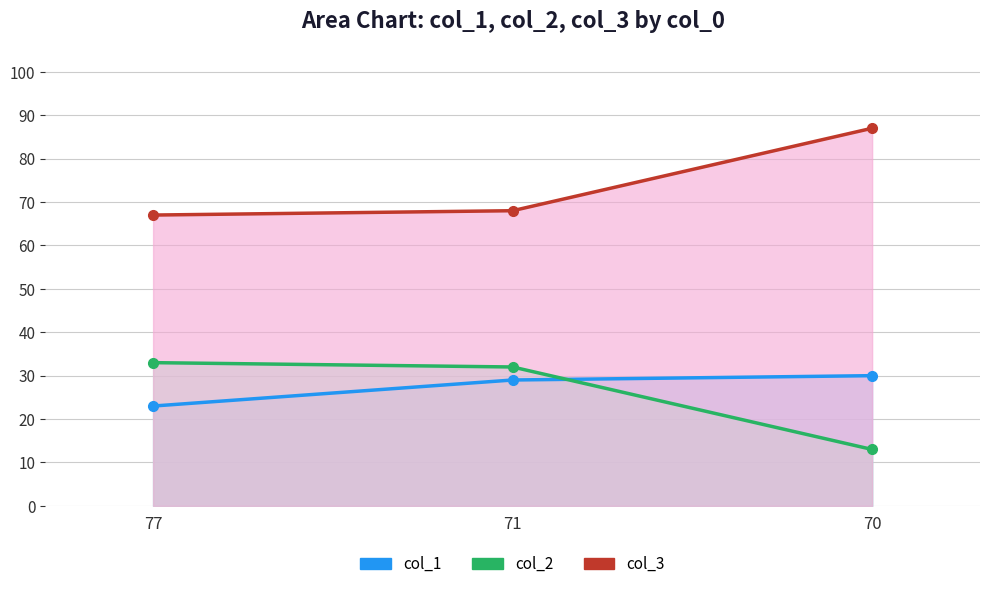

Does the chart display data point markers on the line(s)?

Yes